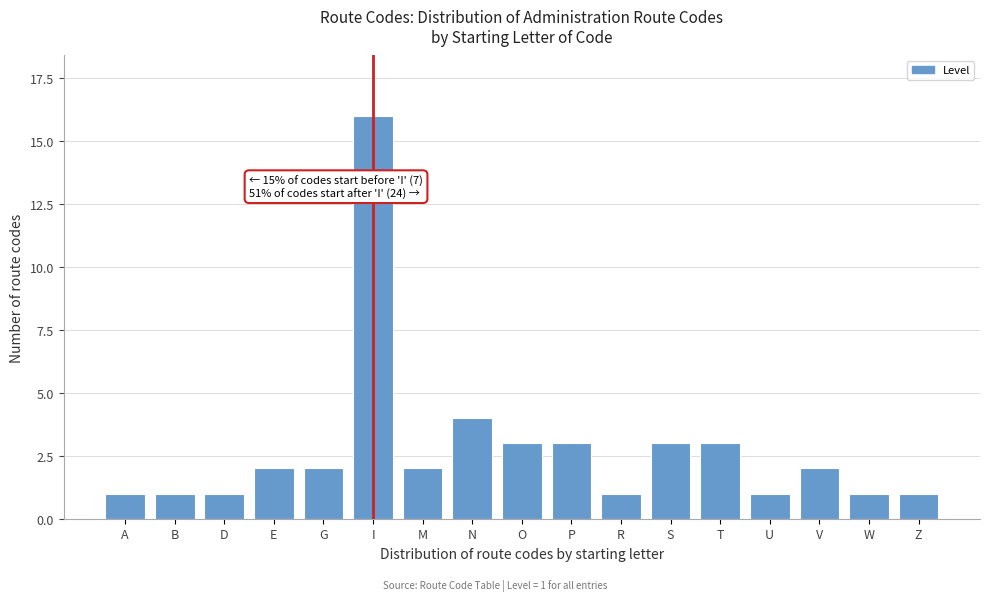

Reading left to right, extract all data points from this chart.

A=1	B=1	D=1	E=2	G=2	I=16	M=2	N=4	O=3	P=3	R=1	S=3	T=3	U=1	V=2	W=1	Z=1